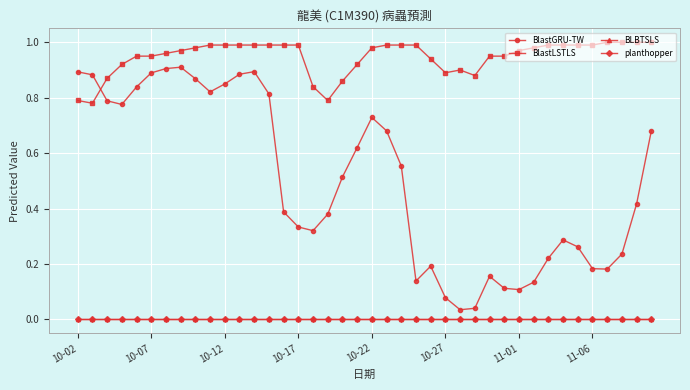

Which series has the largest total across all categories?

BlastLSTLS